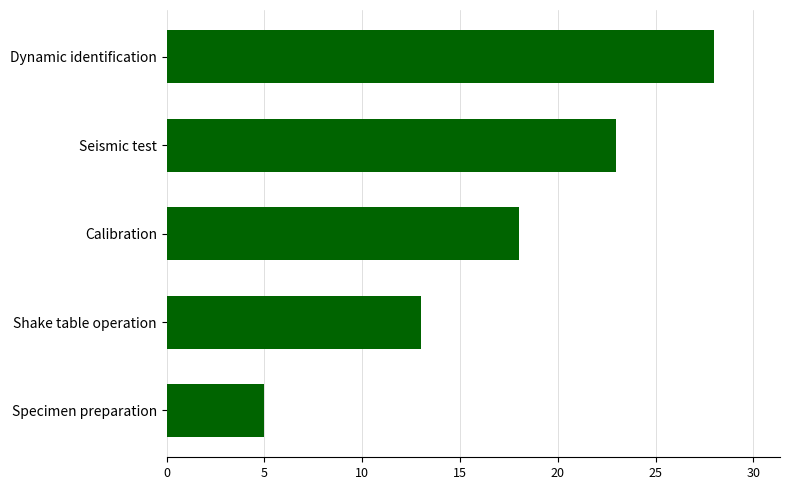

Count the number of categories in the chart.

5